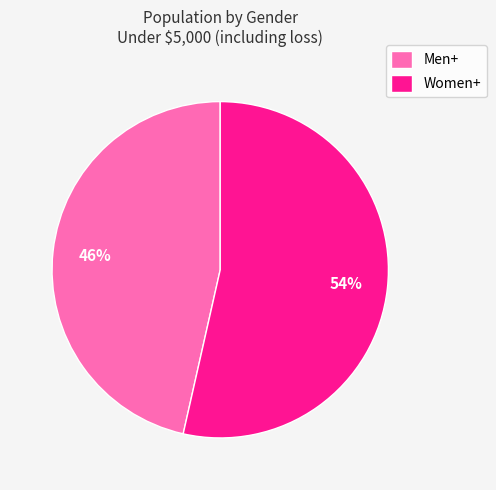

Which category has the smallest portion of the pie?

Men+